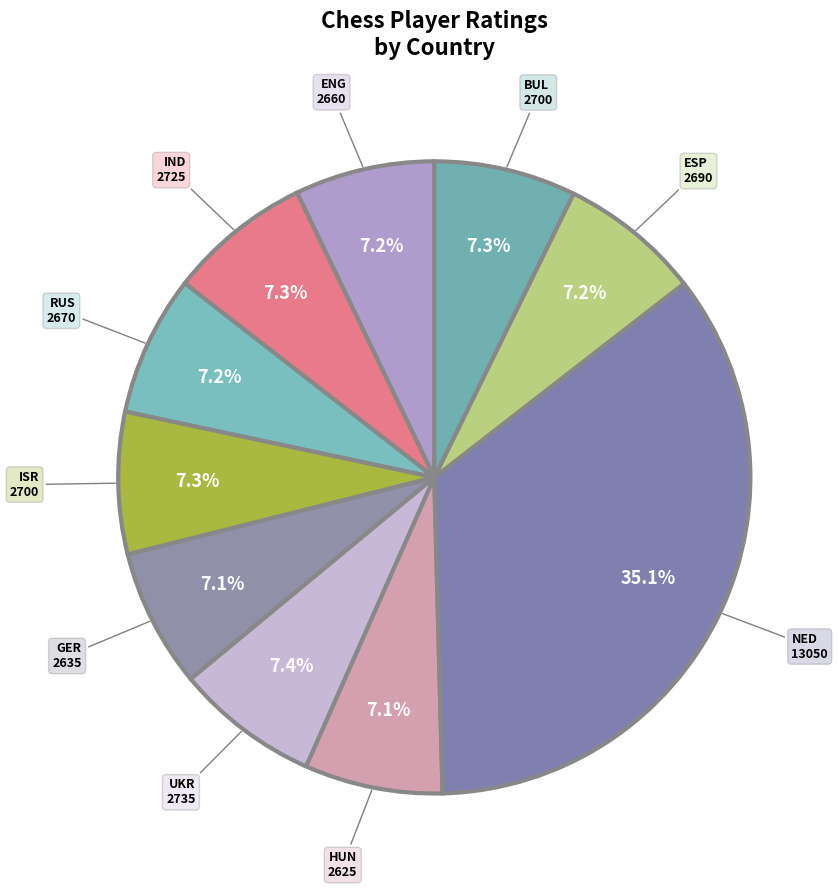

Is there a majority slice in this chart?

No